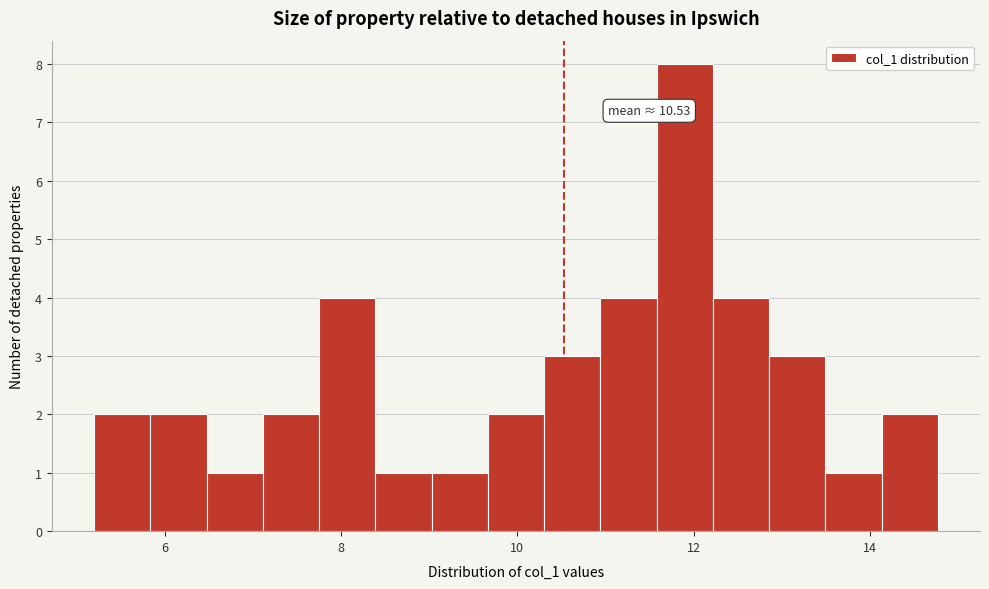

Read against the x-axis, roughly where is the centre of the tallest bar?

11.8